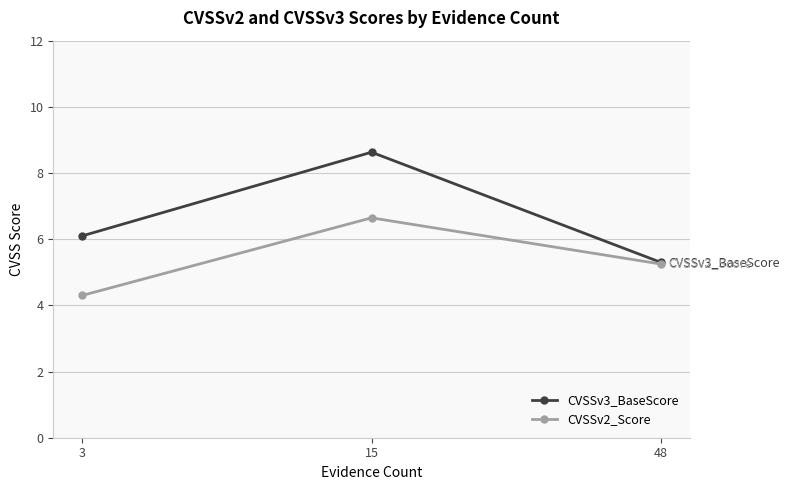

What is the spread (max minus min) of values at 15?

2.0